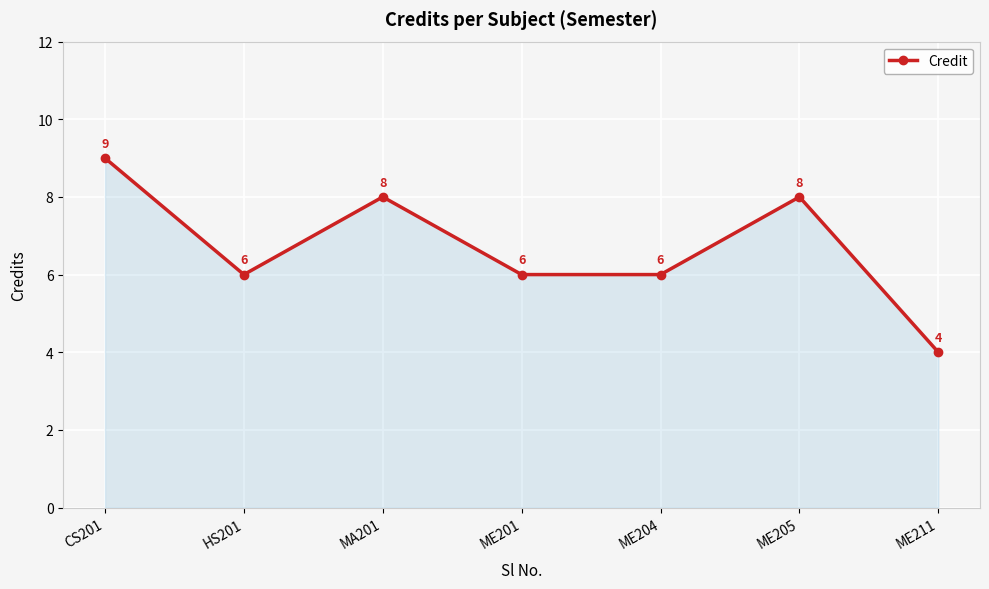

Does the chart display data point markers on the line(s)?

Yes